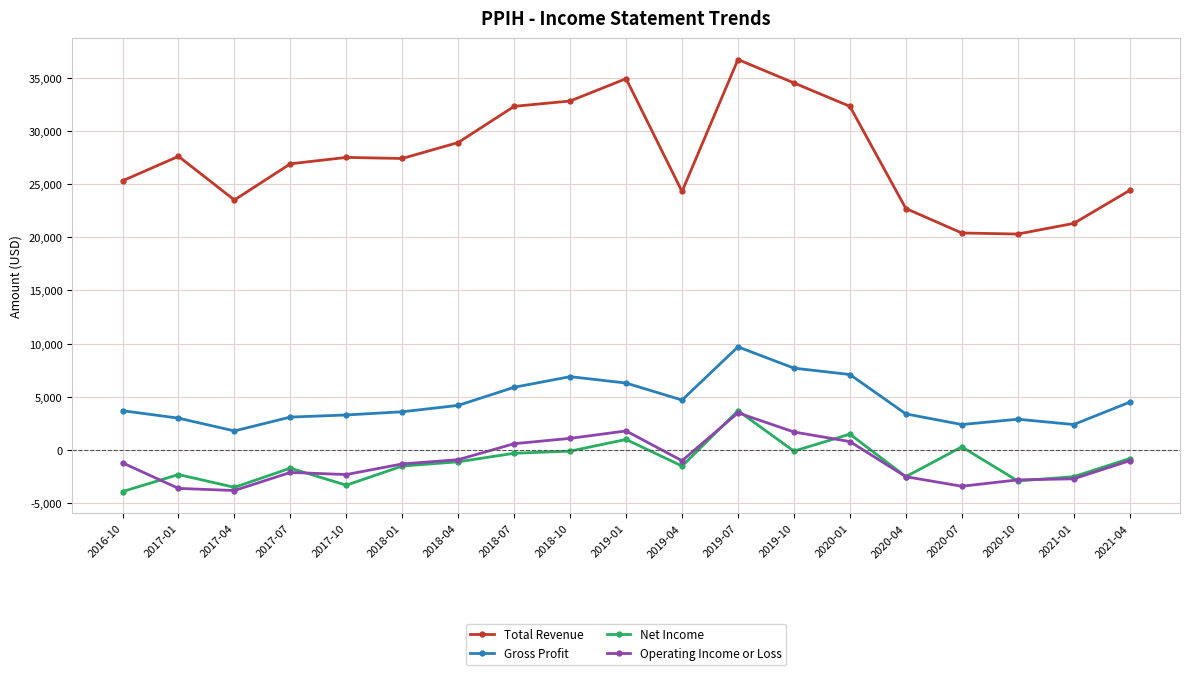

True or false: Gross Profit and Operating Income or Loss intersect in this chart.

False